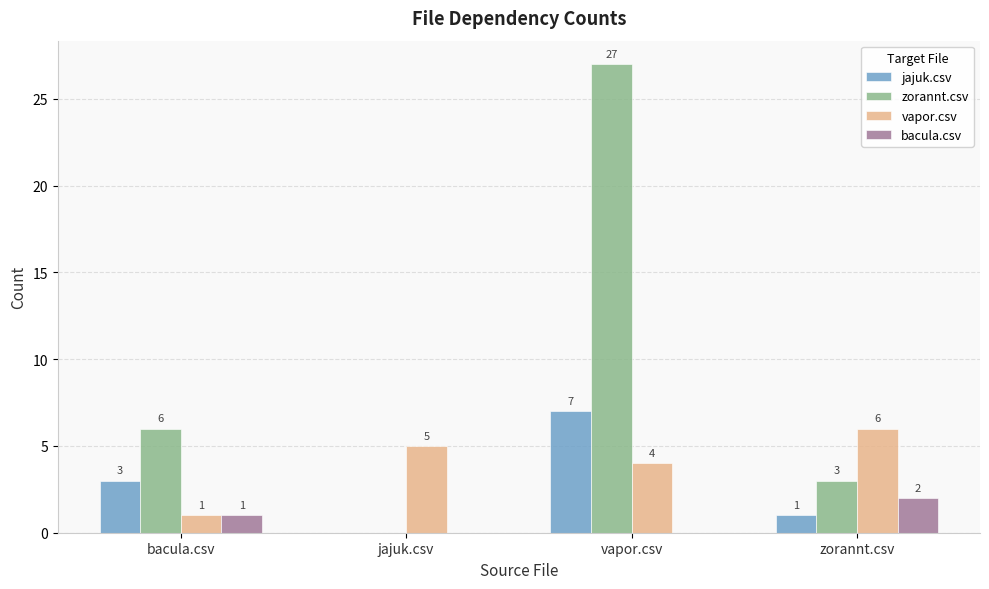

What is the total value across all series at vapor.csv?

38